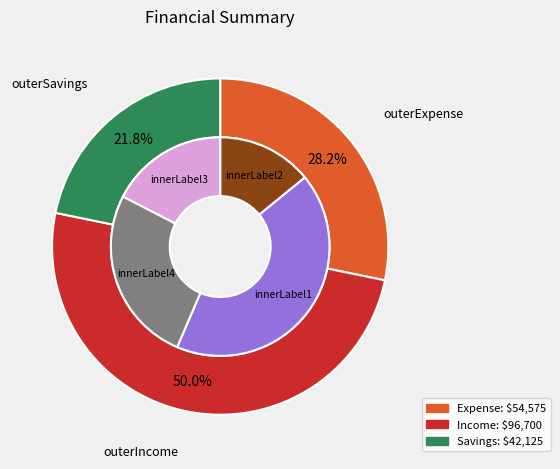

Is it true that Expense is 28% of the pie?

True